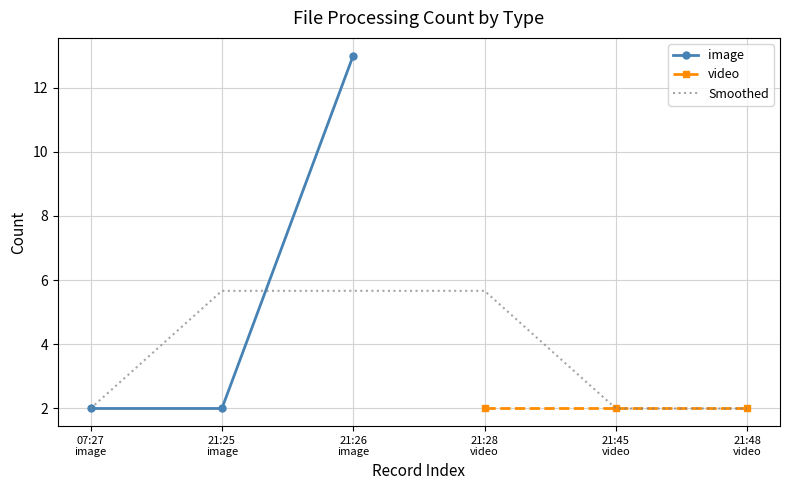

What value does the data have at 21:26 image, to the nearest 5?

15